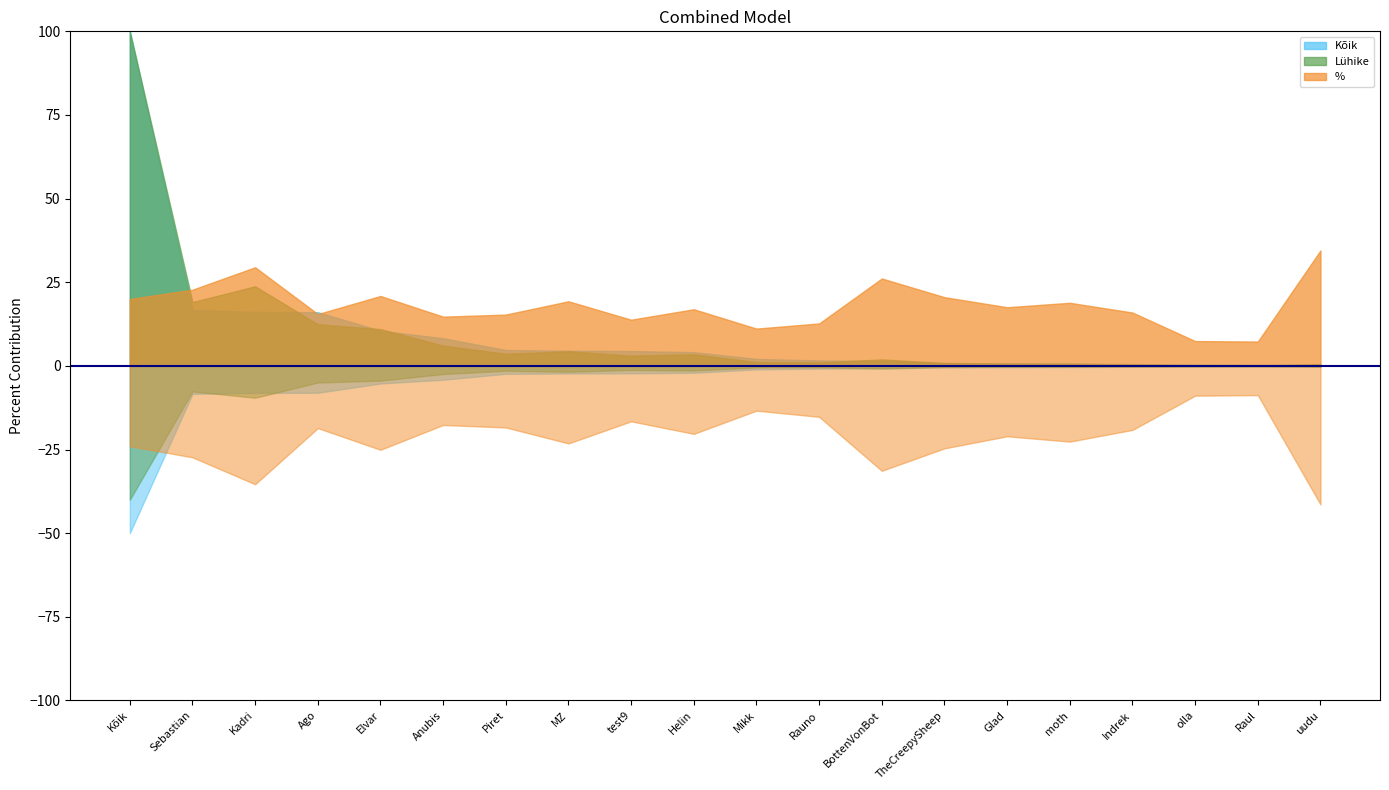

Rank the series at Raul from lowest to highest value.

%, Lühike, Kõik